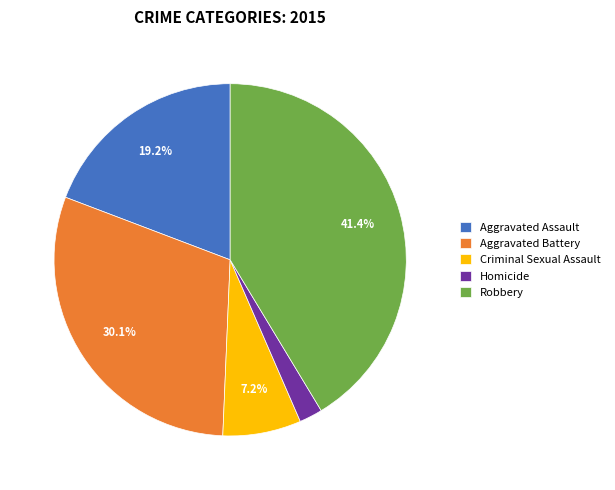

Between Robbery and Aggravated Battery, which is larger?

Robbery